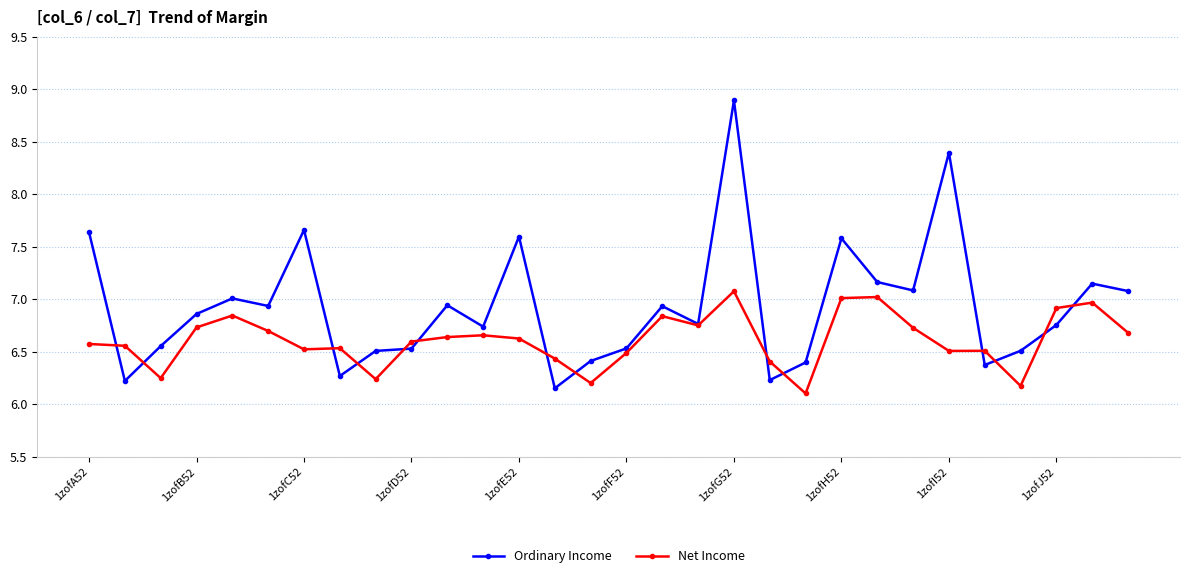

What is the minimum value for Net Income?

6.1